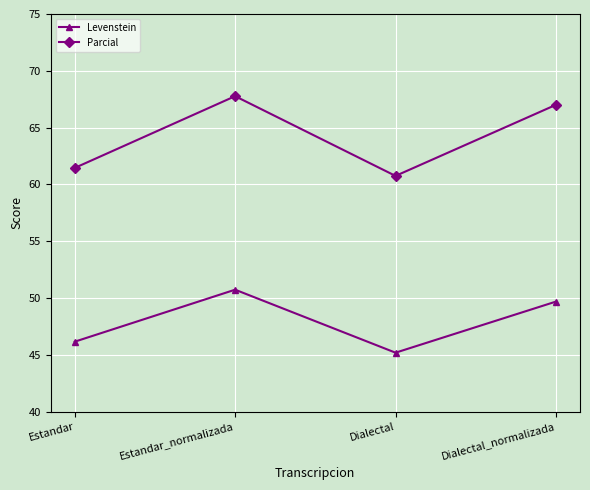

How many interior local valleys does the Parcial series have?

1